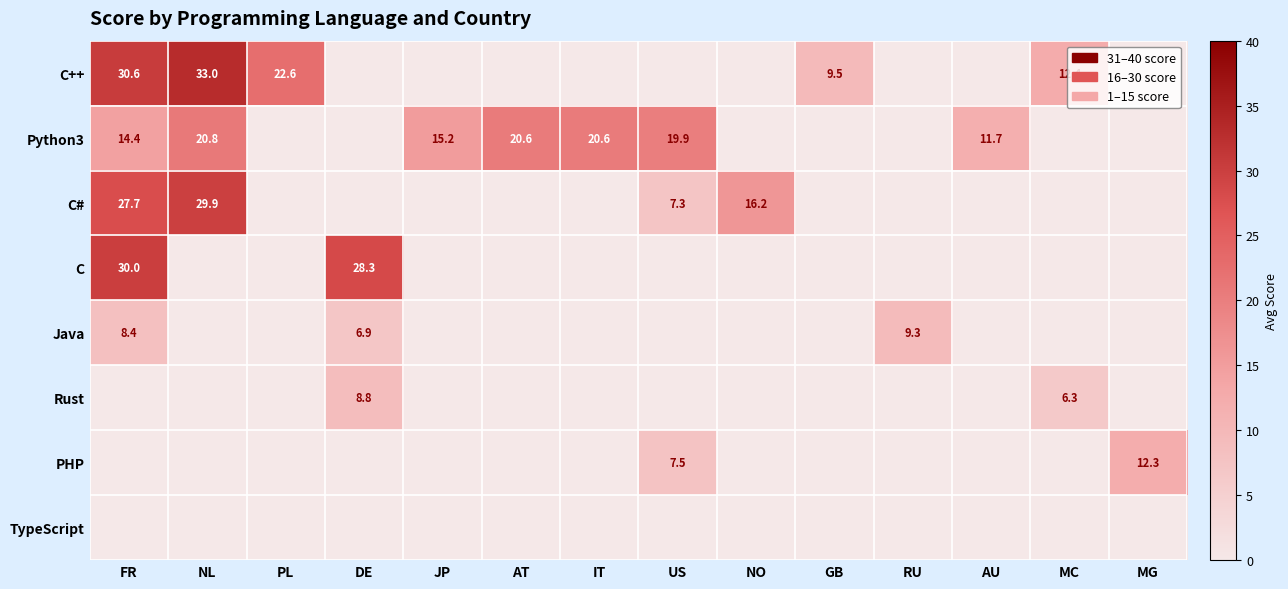

List the series in order of their peak value, highest first.

C++, C, C#, Python3, PHP, Java, Rust, TypeScript